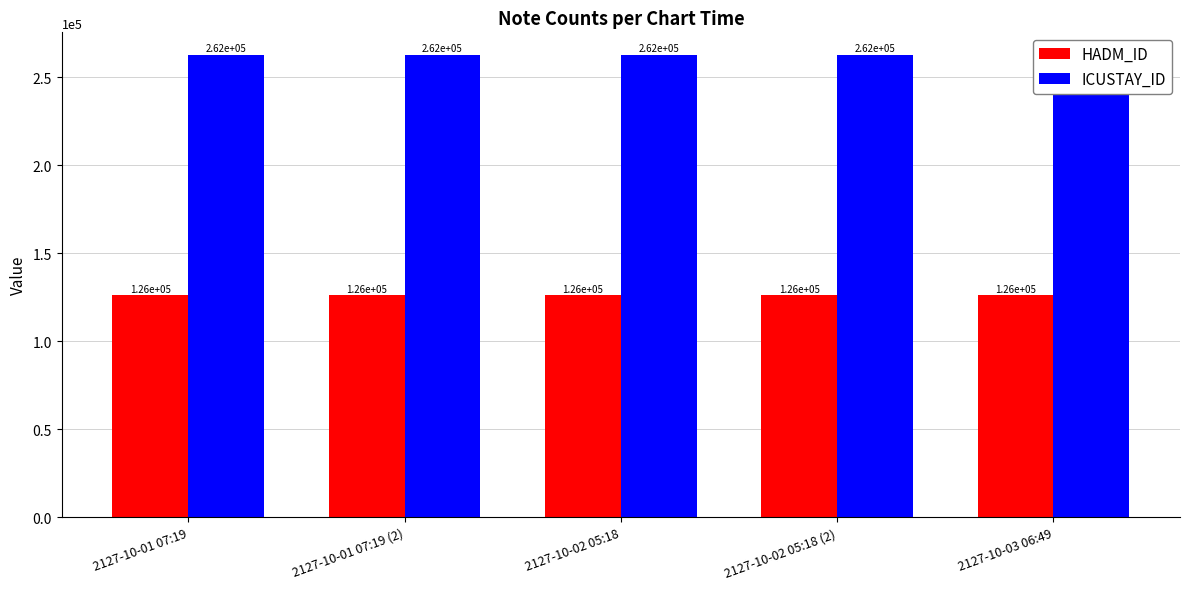

Which series has the largest range (max minus min)?

HADM_ID